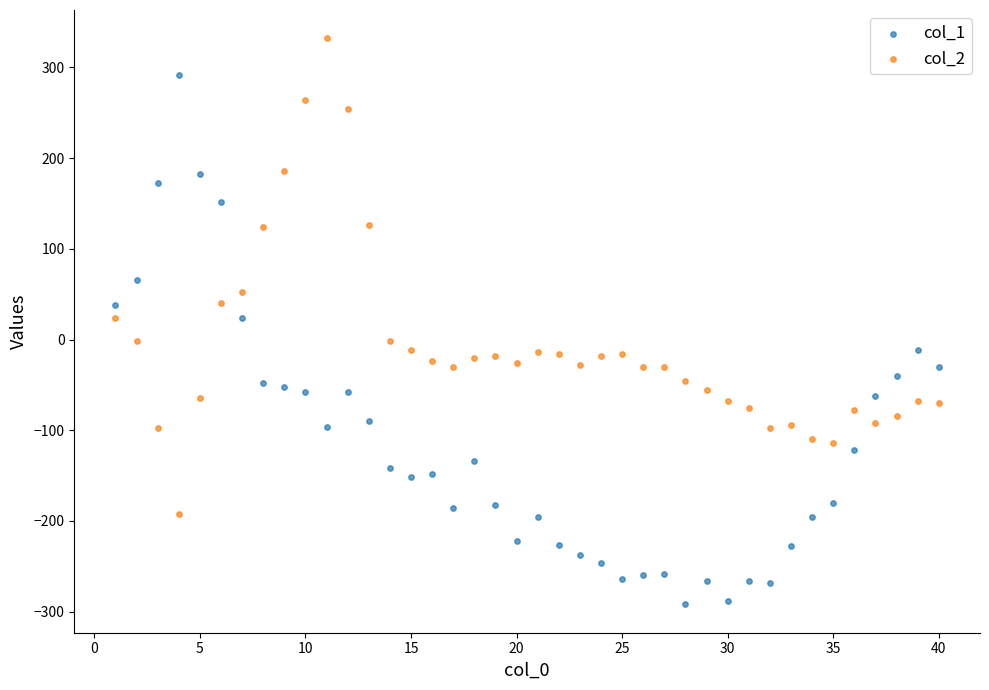

Which series reaches the minimum Y coordinate?

col_1